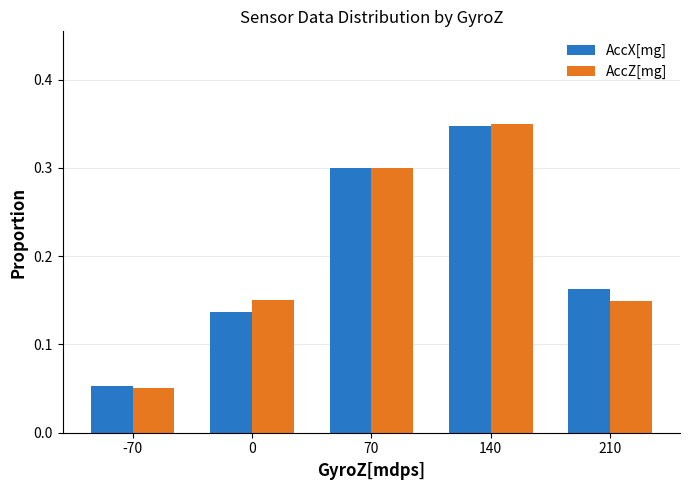

At which category is the sum across all series the highest?

140